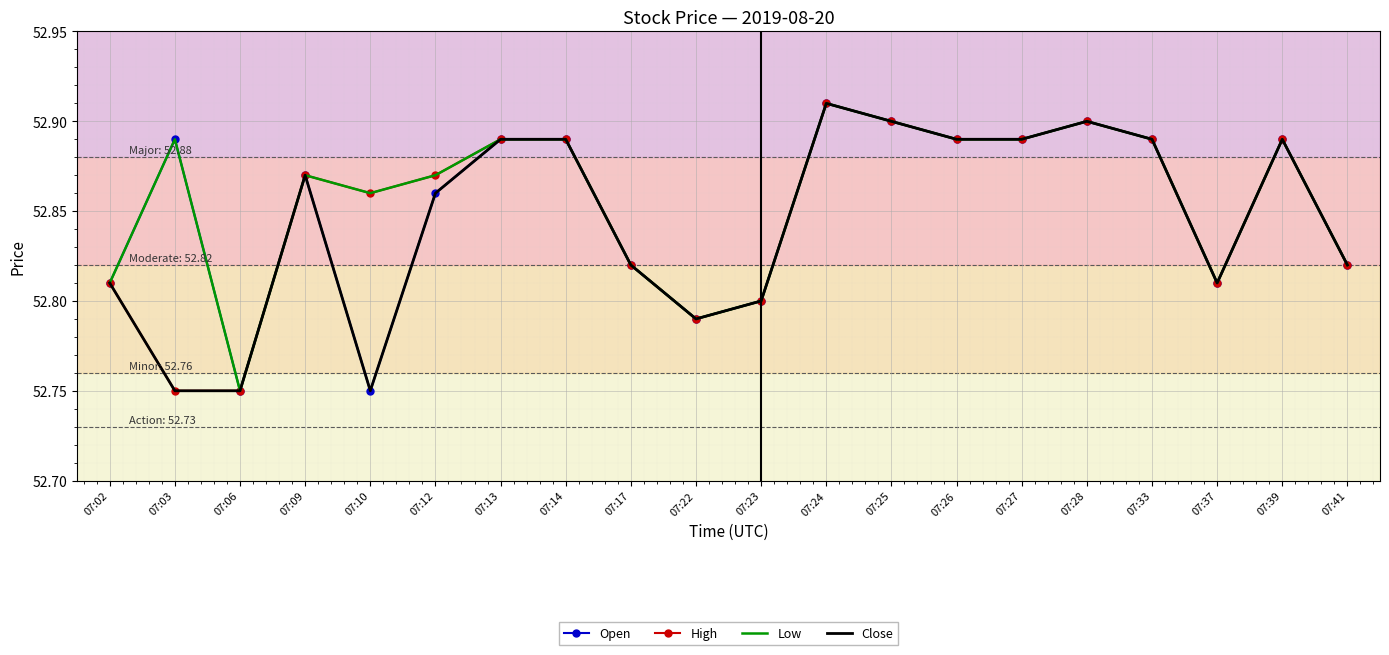

At which label is Low closest to 52?

07:06